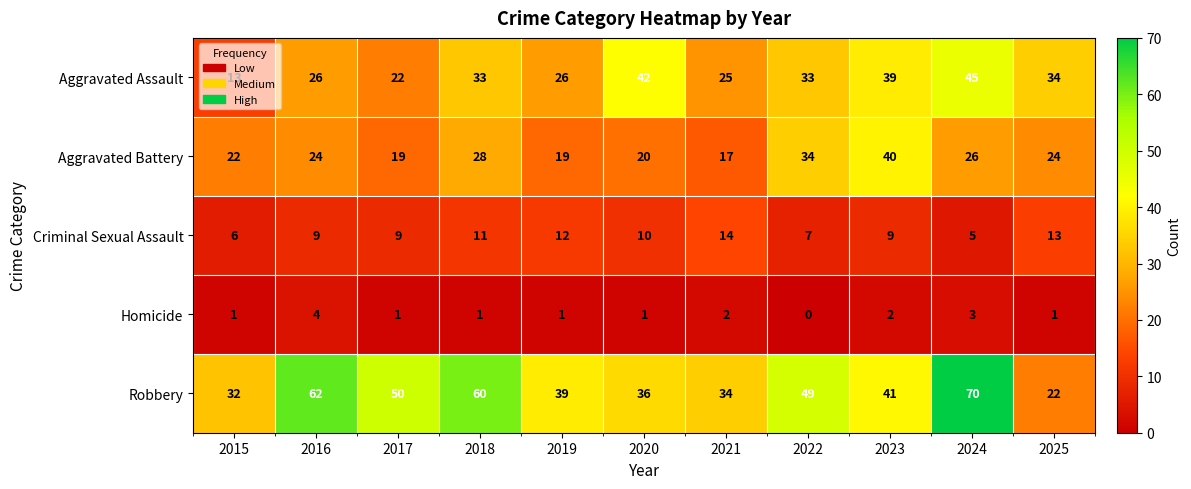

What is the sum of all Homicide values?

17